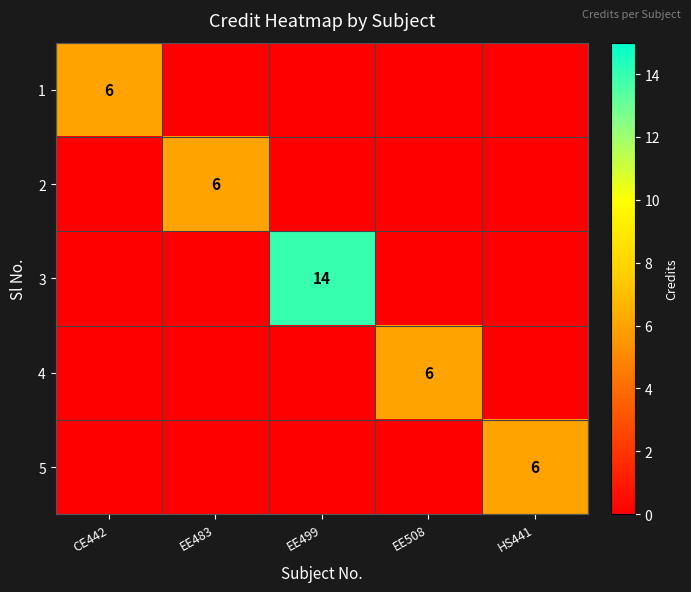

The value of 2 at EE483 is 6. True or false?

True